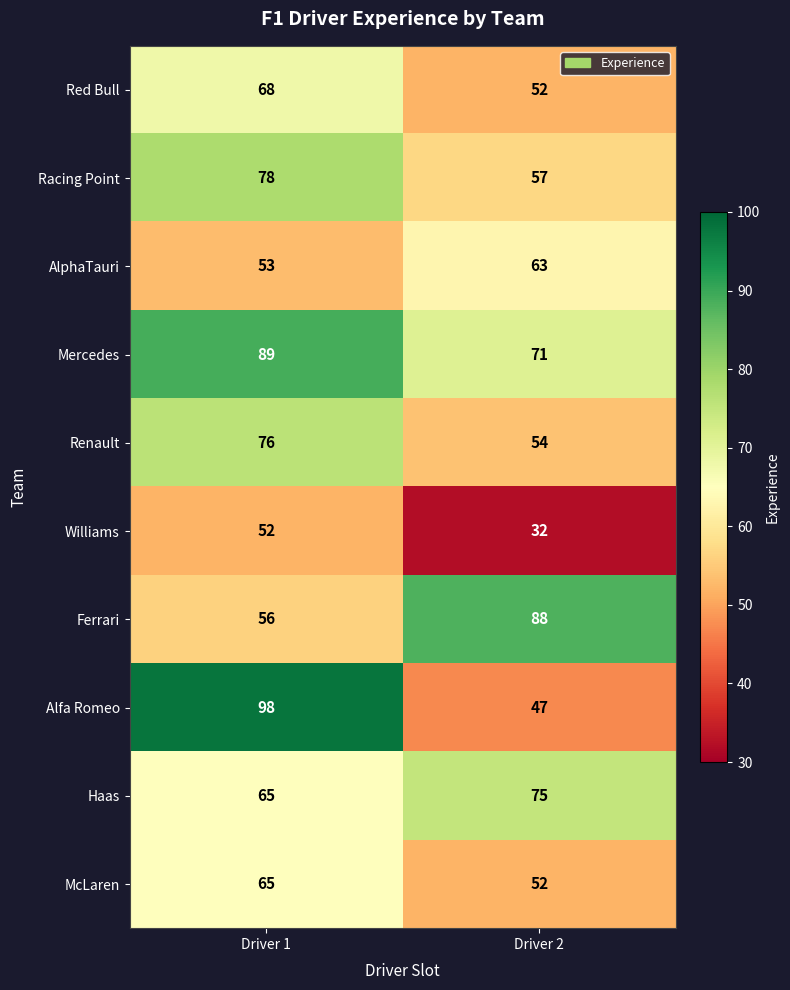

Reading left to right, transcribe all the data shown in this chart.

Red Bull: Driver 1=68	Driver 2=52
Racing Point: Driver 1=78	Driver 2=57
AlphaTauri: Driver 1=53	Driver 2=63
Mercedes: Driver 1=89	Driver 2=71
Renault: Driver 1=76	Driver 2=54
Williams: Driver 1=52	Driver 2=32
Ferrari: Driver 1=56	Driver 2=88
Alfa Romeo: Driver 1=98	Driver 2=47
Haas: Driver 1=65	Driver 2=75
McLaren: Driver 1=65	Driver 2=52